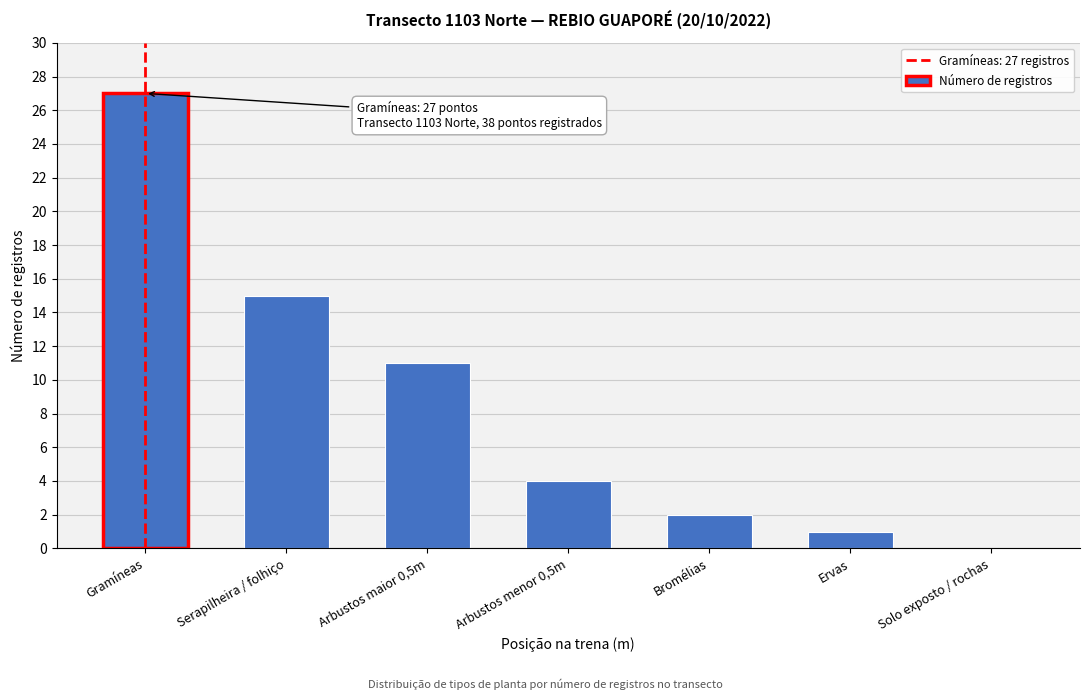

Reading left to right, what are all the values shown in this chart?

Gramíneas=27	Serapilheira / folhiço=15	Arbustos maior 0,5m=11	Arbustos menor 0,5m=4	Bromélias=2	Ervas=1	Solo exposto / rochas=0